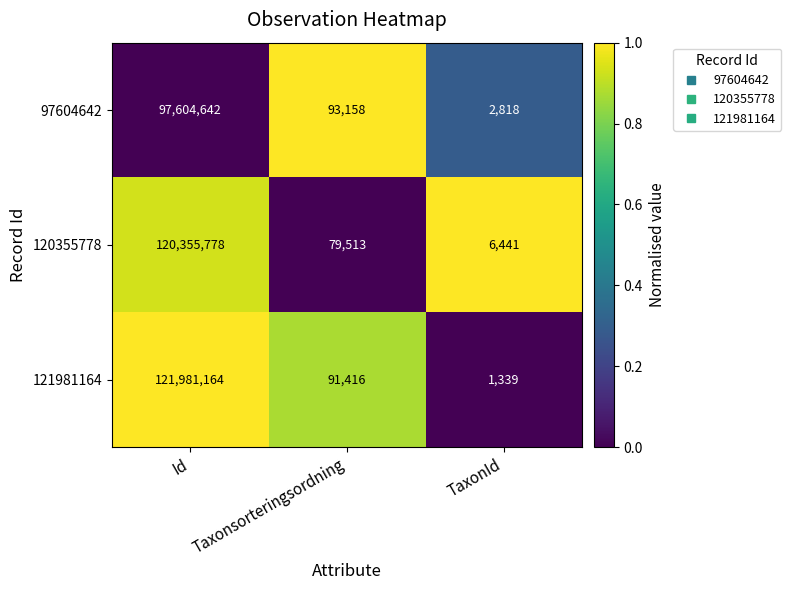

How many values in the 121981164 series are below 91416?

1